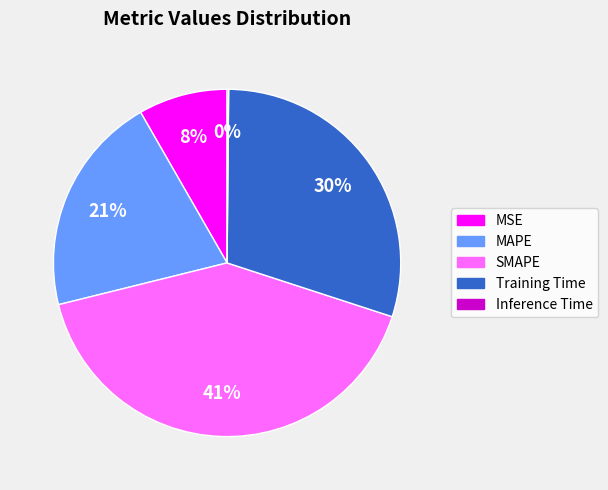

To the nearest percent, what is the average slice percentage?

20%